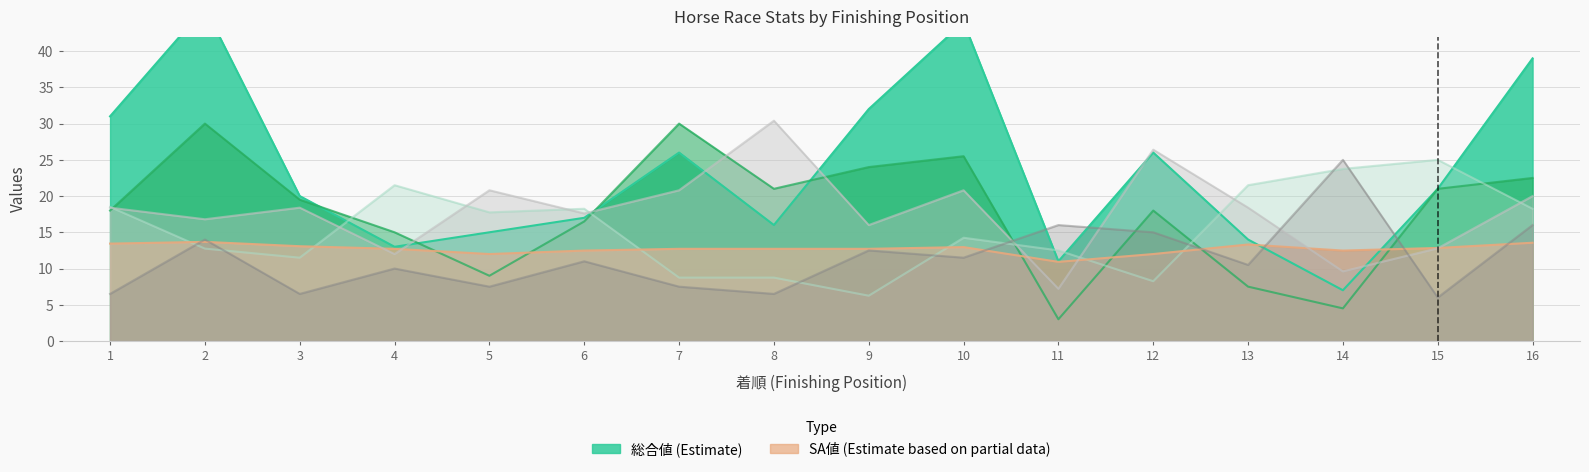

Which series has the largest range (max minus min)?

総合値